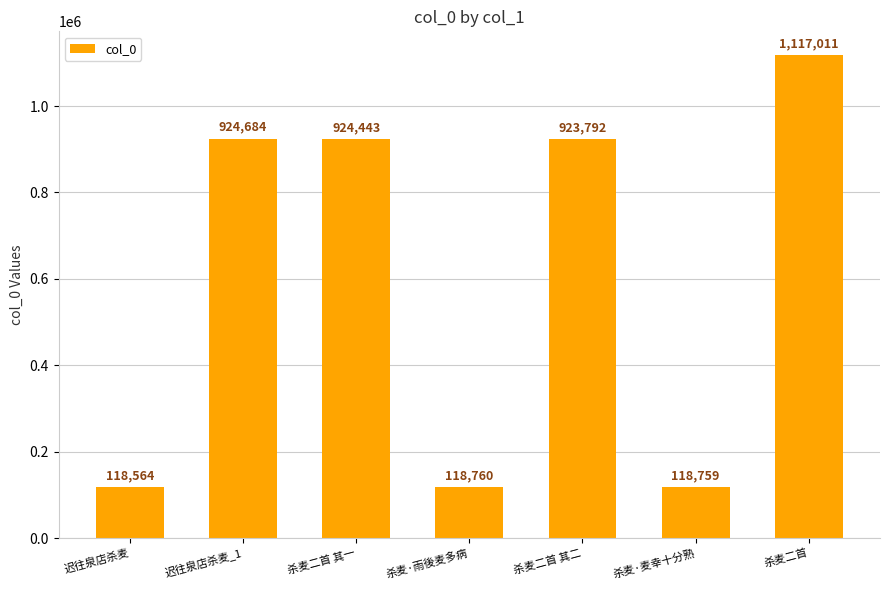

Which has a higher value, 杀麦二首 其二 or 迟往泉店杀麦?

杀麦二首 其二